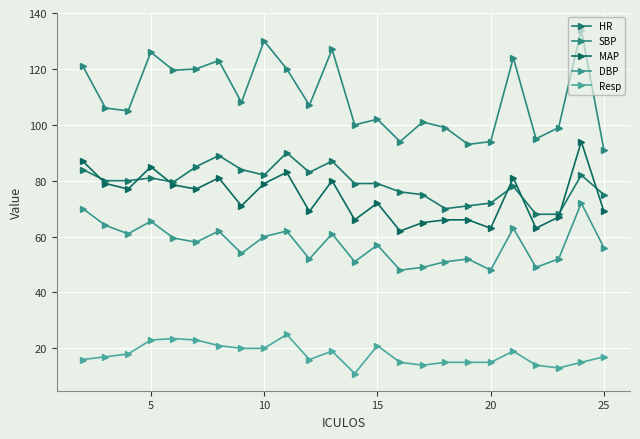

How many lines are shown in the chart?

5